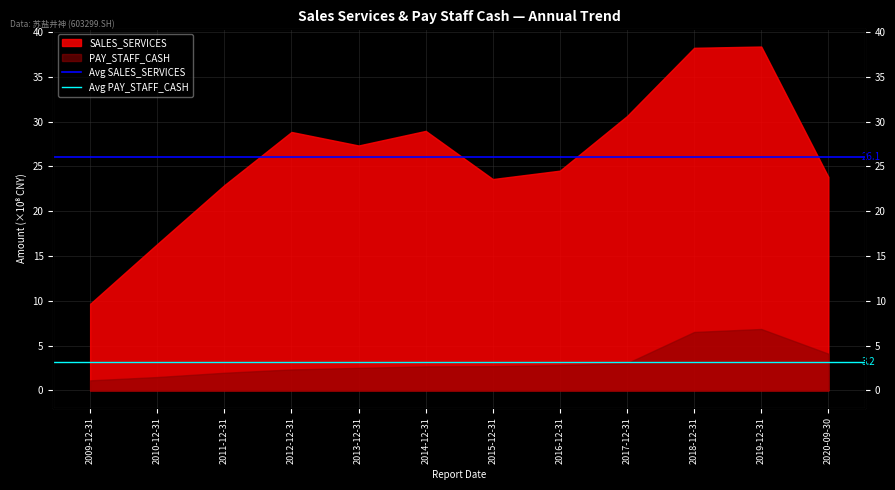

Does the chart display data point markers on the line(s)?

No